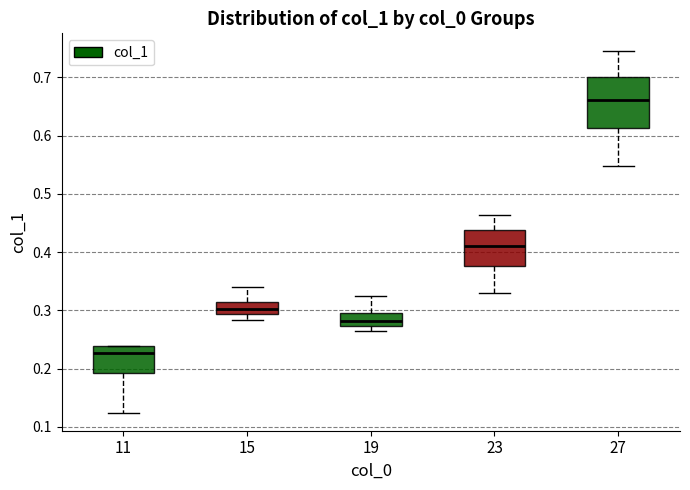

Reading left to right, transcribe this box plot: for each box, give where its median line is, the range the box spans, and where its two whiskers end, as read against the y-axis. The values are not printed on the chart, so give them approximately, as read against the axis.

11: median 0.23, box 0.19 to 0.24, whiskers 0.12 to 0.24
15: median 0.30, box 0.29 to 0.31, whiskers 0.28 to 0.34
19: median 0.28, box 0.27 to 0.30, whiskers 0.27 (just below the box's lower edge) to 0.32
23: median 0.41, box 0.38 to 0.44, whiskers 0.33 to 0.46
27: median 0.66, box 0.61 to 0.70, whiskers 0.55 to 0.74